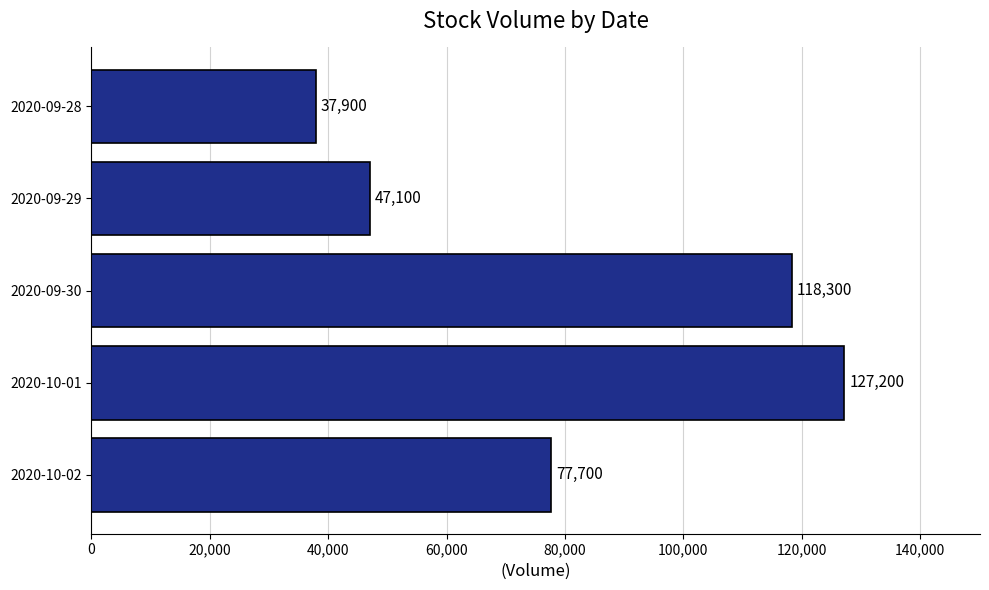

List the labels in order of value, largest first.

2020-10-01, 2020-09-30, 2020-10-02, 2020-09-29, 2020-09-28